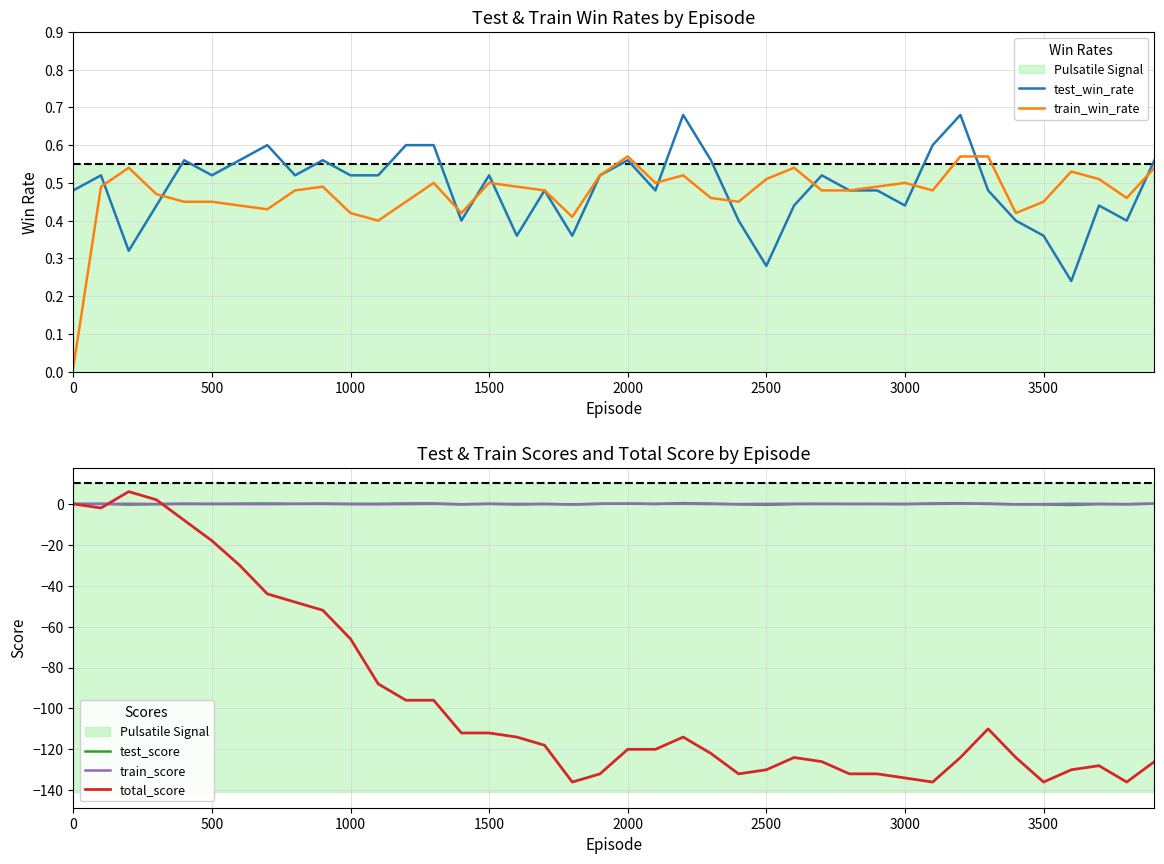

Reading right to left, extract all data points from this chart.

test_win_rate: 0.6	0.4	0.4	0.2	0.4	0.4	0.5	0.7	0.6	0.4	0.5	0.5	0.5	0.4	0.3	0.4	0.6	0.7	0.5	0.6	0.5	0.4	0.5	0.4	0.5	0.4	0.6	0.6	0.5	0.5	0.6	0.5	0.6	0.6	0.5	0.6	0.4	0.3	0.5	0.5
train_win_rate: 0.5	0.5	0.5	0.5	0.5	0.4	0.6	0.6	0.5	0.5	0.5	0.5	0.5	0.5	0.5	0.5	0.5	0.5	0.5	0.6	0.5	0.4	0.5	0.5	0.5	0.4	0.5	0.5	0.4	0.4	0.5	0.5	0.4	0.4	0.5	0.5	0.5	0.5	0.5	0.0
test_score: 0.1	-0.2	-0.1	-0.5	-0.3	-0.2	-0.0	0.4	0.2	-0.1	-0.0	-0.0	0.0	-0.1	-0.4	-0.2	0.1	0.4	-0.0	0.1	0.0	-0.3	-0.0	-0.3	0.0	-0.2	0.2	0.2	0.0	0.0	0.1	0.0	0.2	0.1	0.0	0.1	-0.1	-0.4	0.0	-0.0
train_score: 0.1	-0.1	0.0	0.1	-0.1	-0.2	0.1	0.1	-0.0	0.0	-0.0	-0.0	-0.0	0.1	0.0	-0.1	-0.1	0.0	0.0	0.1	0.0	-0.2	-0.0	-0.0	0.0	-0.2	0.0	-0.1	-0.2	-0.2	-0.0	-0.0	-0.1	-0.1	-0.1	-0.1	-0.1	0.1	-0.0	0.0
total_score: -126.0	-136.0	-128.0	-130.0	-136.0	-124.0	-110.0	-124.0	-136.0	-134.0	-132.0	-132.0	-126.0	-124.0	-130.0	-132.0	-122.0	-114.0	-120.0	-120.0	-132.0	-136.0	-118.0	-114.0	-112.0	-112.0	-96.0	-96.0	-88.0	-66.0	-52.0	-48.0	-44.0	-30.0	-18.0	-8.0	2.0	6.0	-2.0	0.0